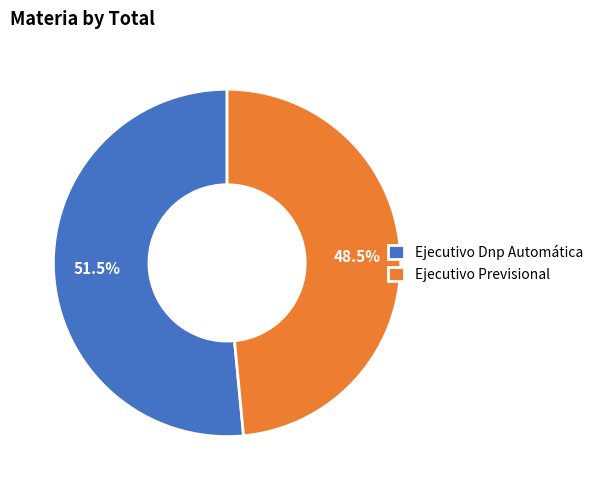

Which has a higher value, Ejecutivo Previsional or Ejecutivo Dnp Automática?

Ejecutivo Dnp Automática